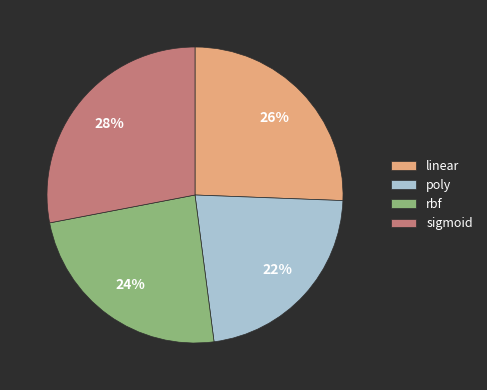

To the nearest percent, what is the average slice percentage?

25%